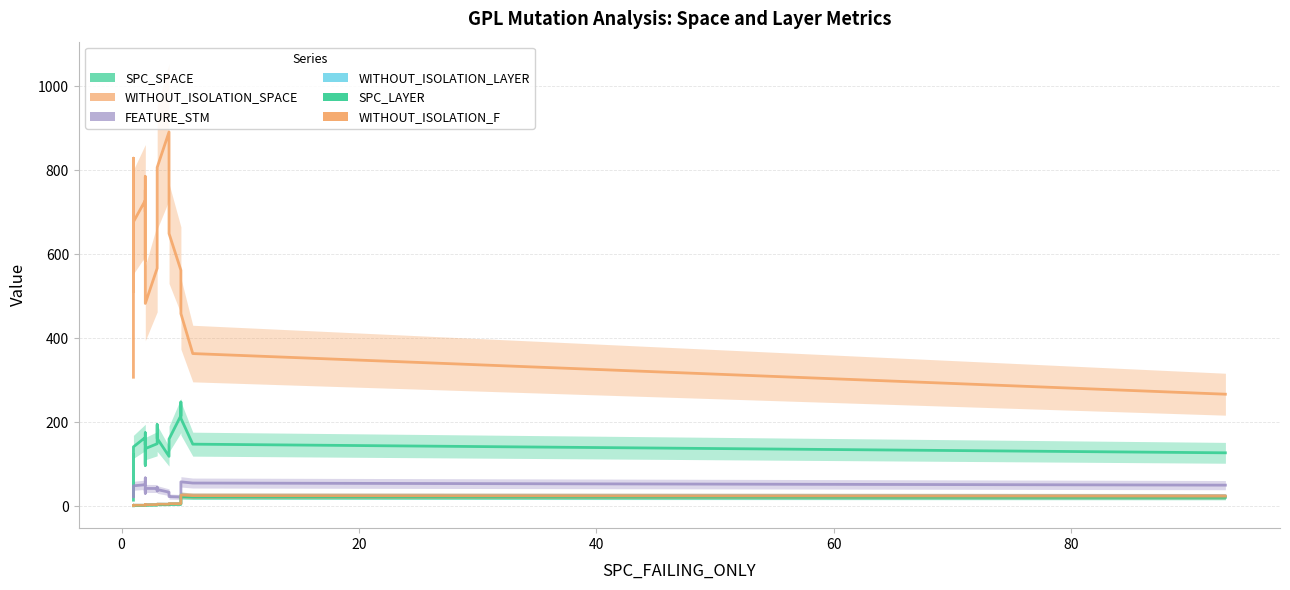

Which series has the largest total across all categories?

WITHOUT_ISOLATION_SPACE